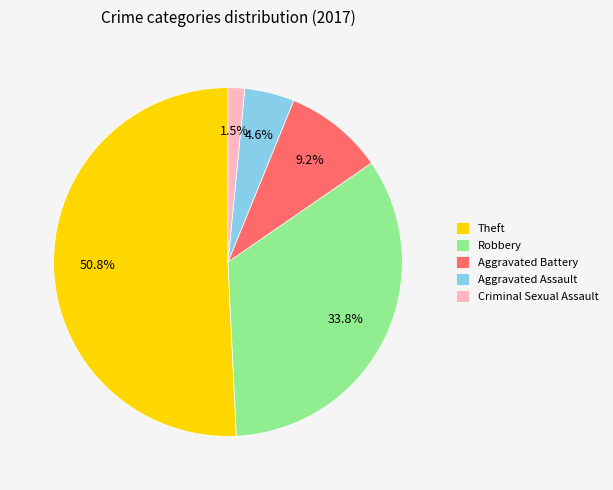

To the nearest percent, what percentage of the pie is Aggravated Assault?

5%